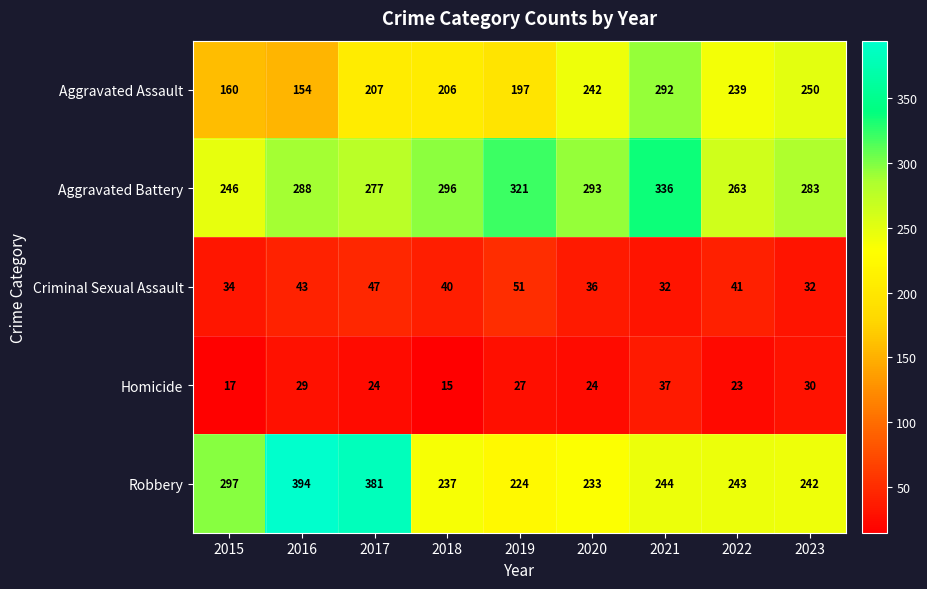

Which series changed the most between 2015 and 2022?

Aggravated Assault